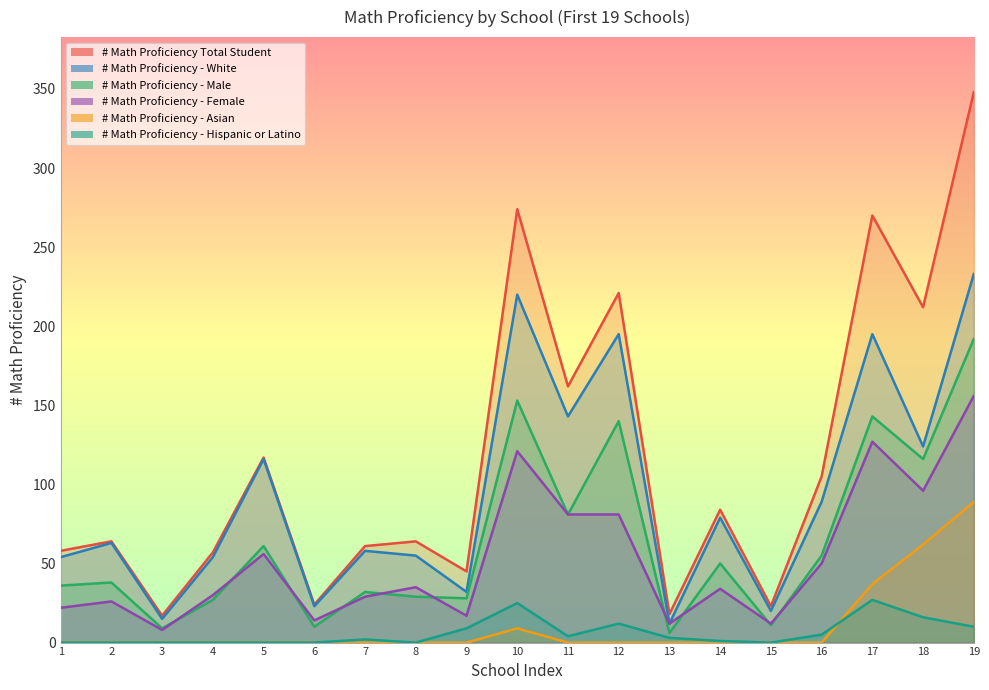

Is it true that # Math Proficiency - Male equals 220 at 12?

False